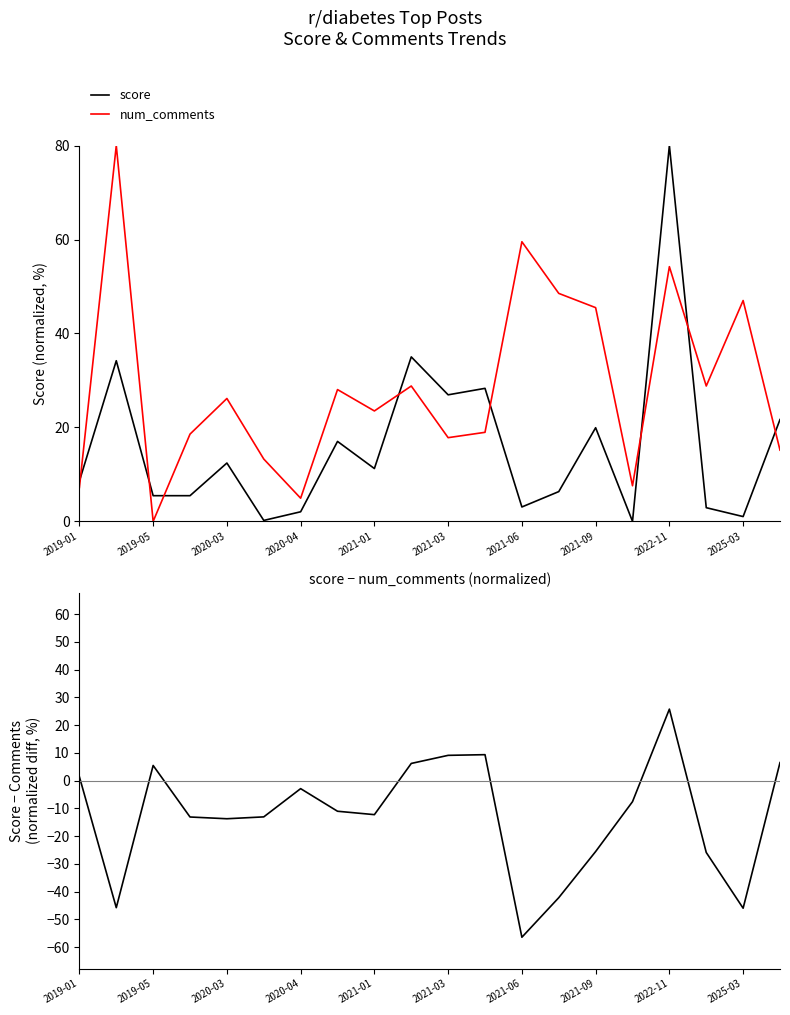

What is the value of the score - num_comments (norm) point at the 9th from the left?

-12.3